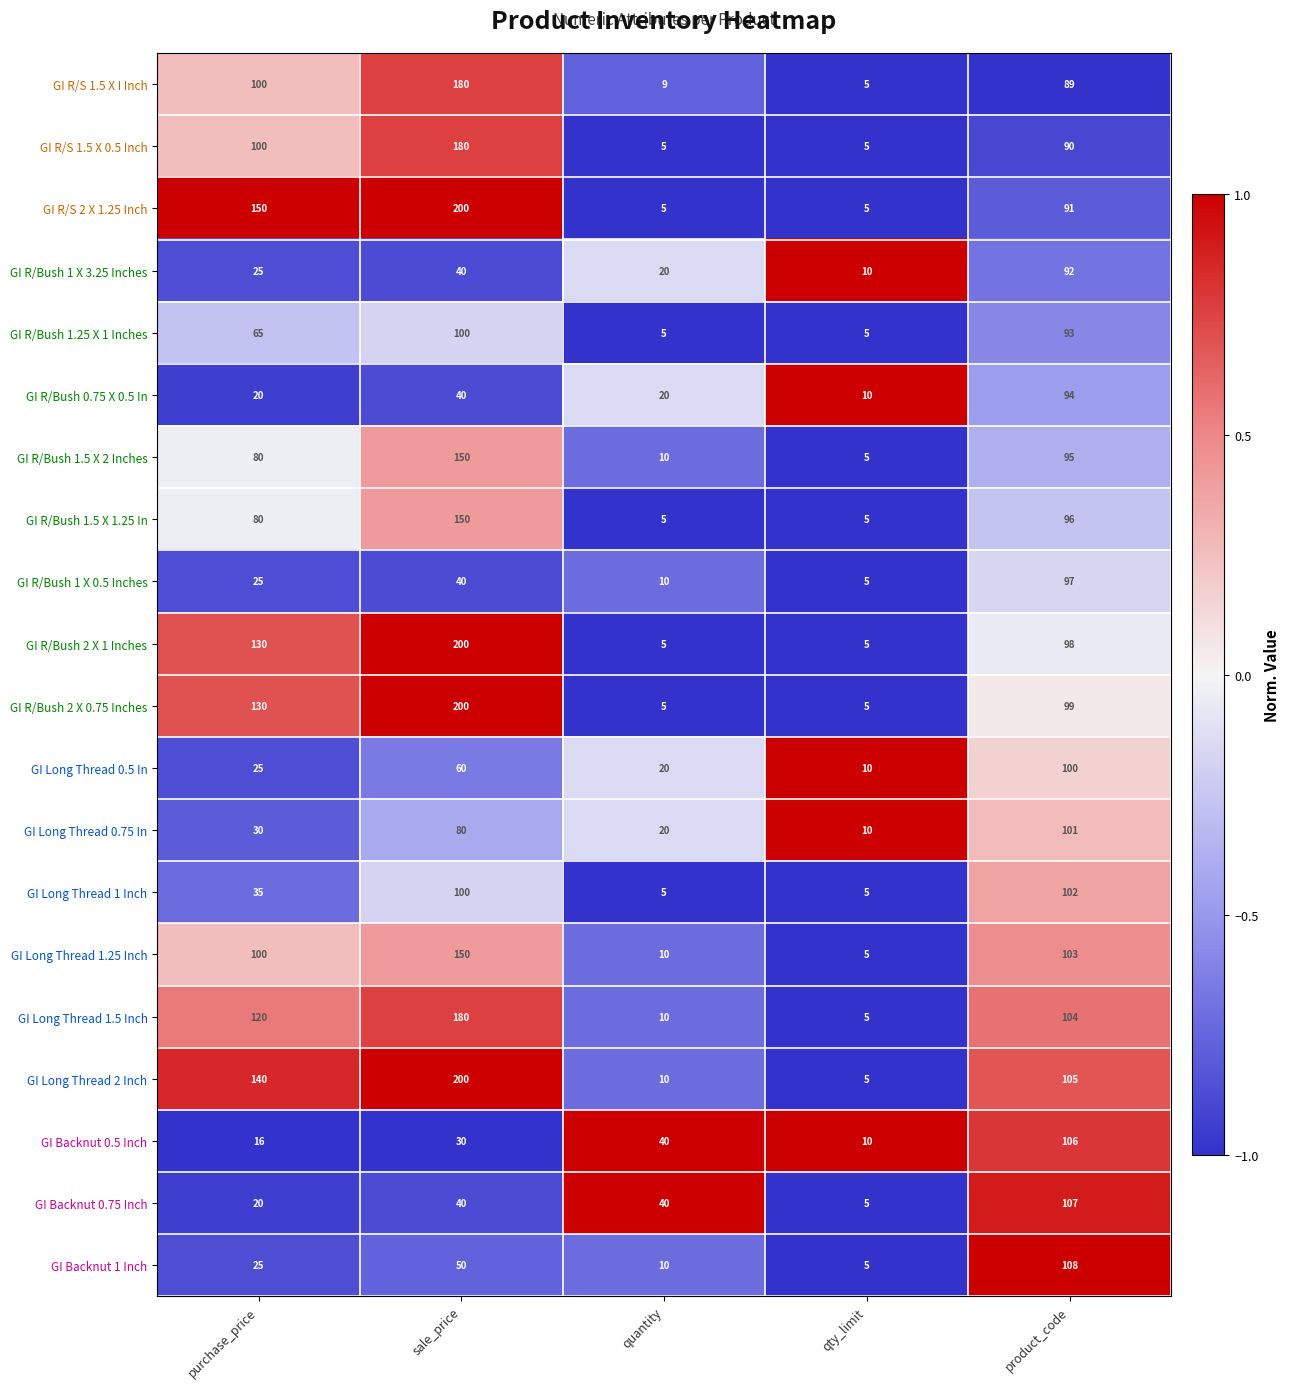

Count the number of data series in this chart.

20